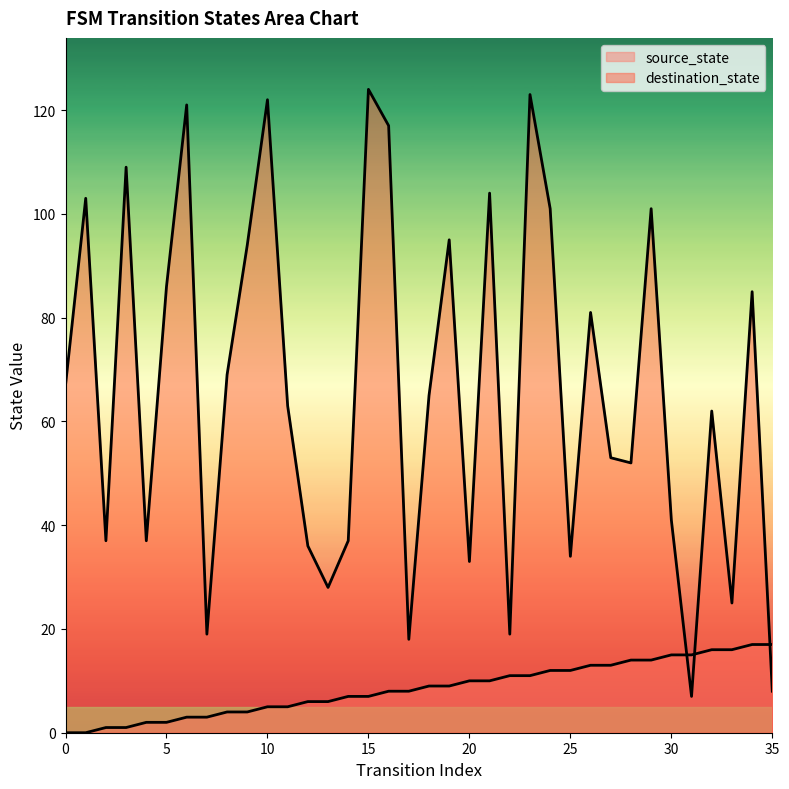

At which category does destination_state reach its first local peak?

1